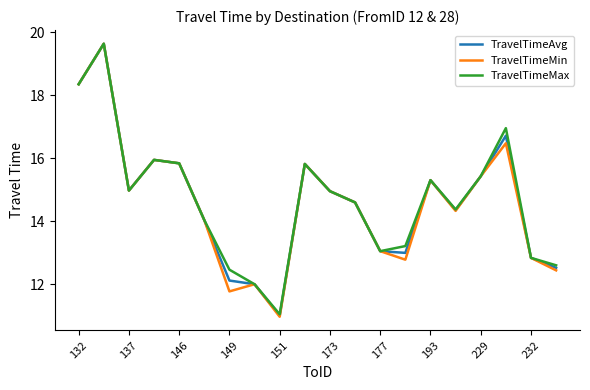

How many categories are shown in the chart?

20